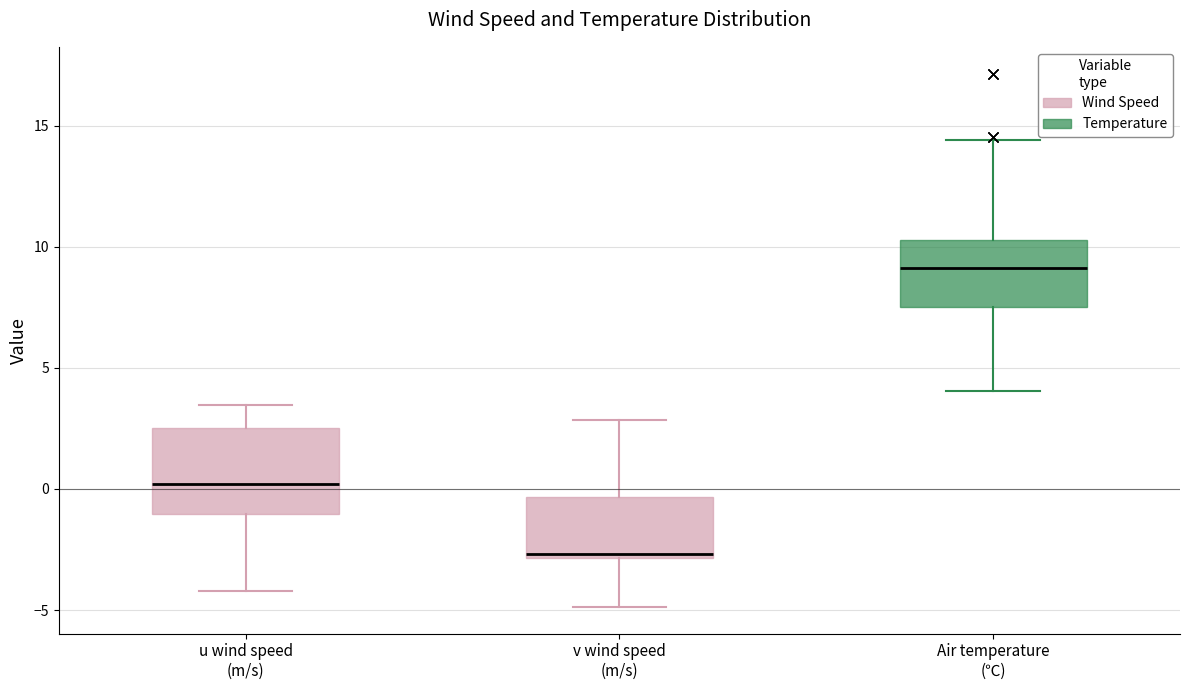

Which box has the lowest median line?

v wind speed (m/s)